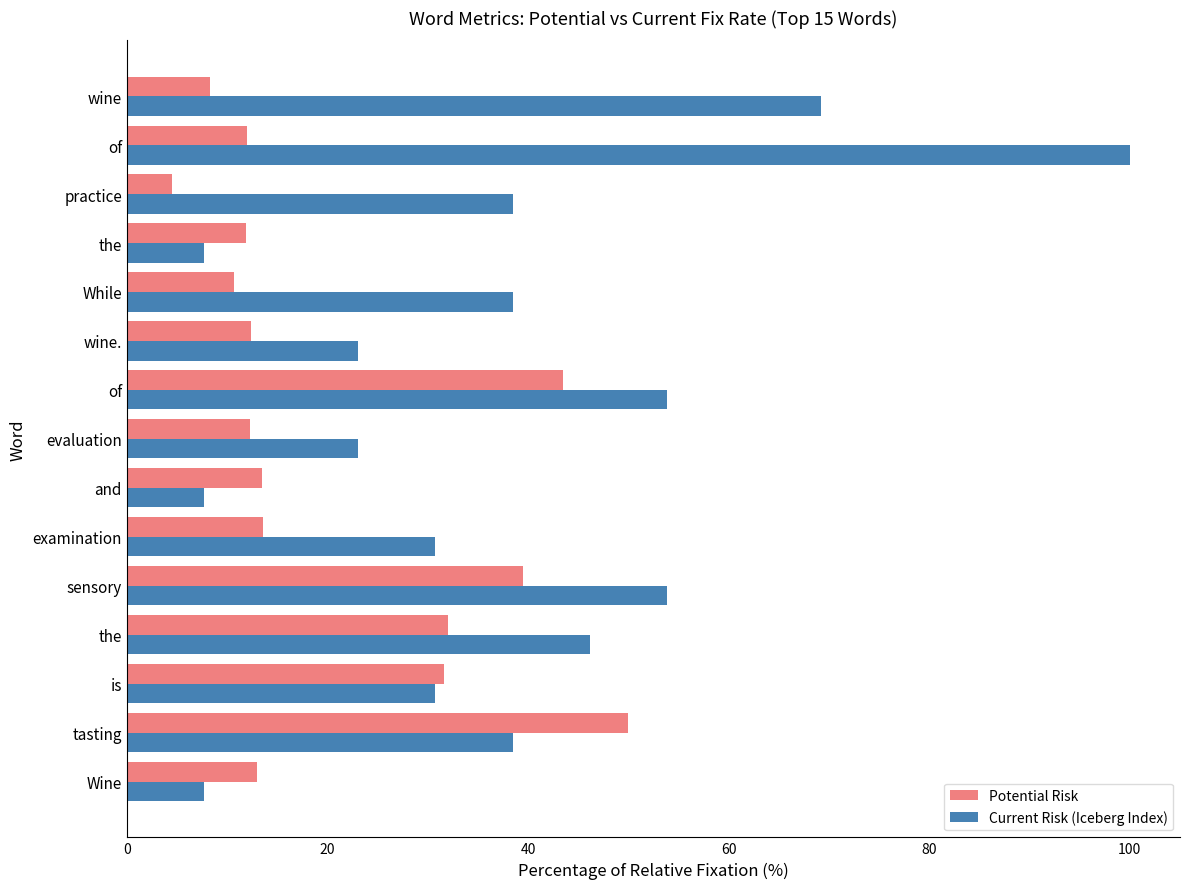

What are all the series names shown in the legend?

Potential Risk, Current Risk (Iceberg Index)